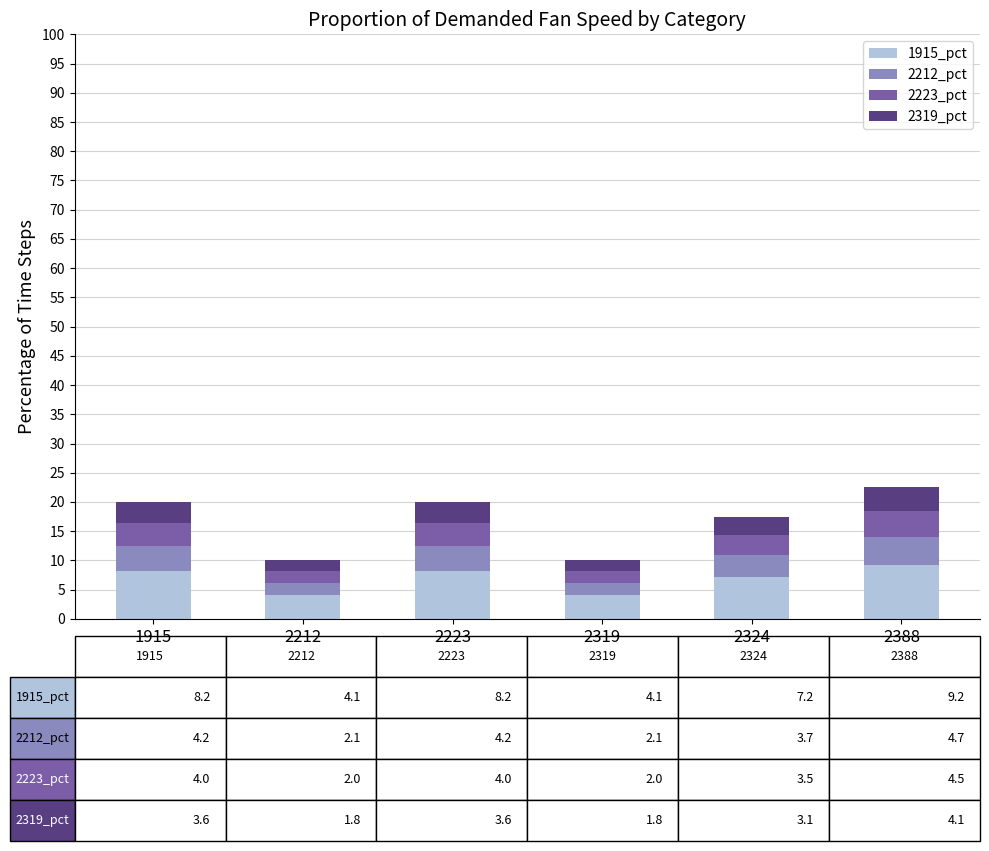

Does the chart contain stacked bars?

Yes